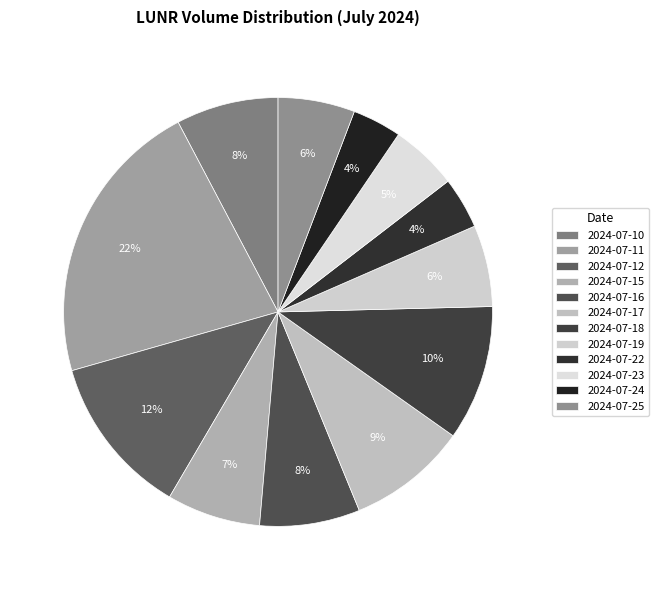

How many slices are in this pie chart?

12